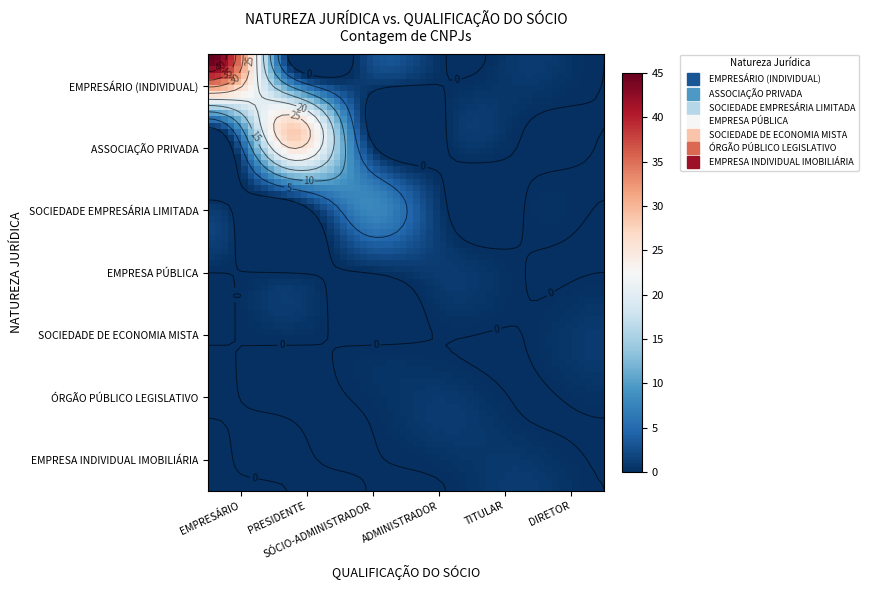

What is the sum of the SOCIEDADE DE ECONOMIA MISTA values at SÓCIO-ADMINISTRADOR and DIRETOR?

1